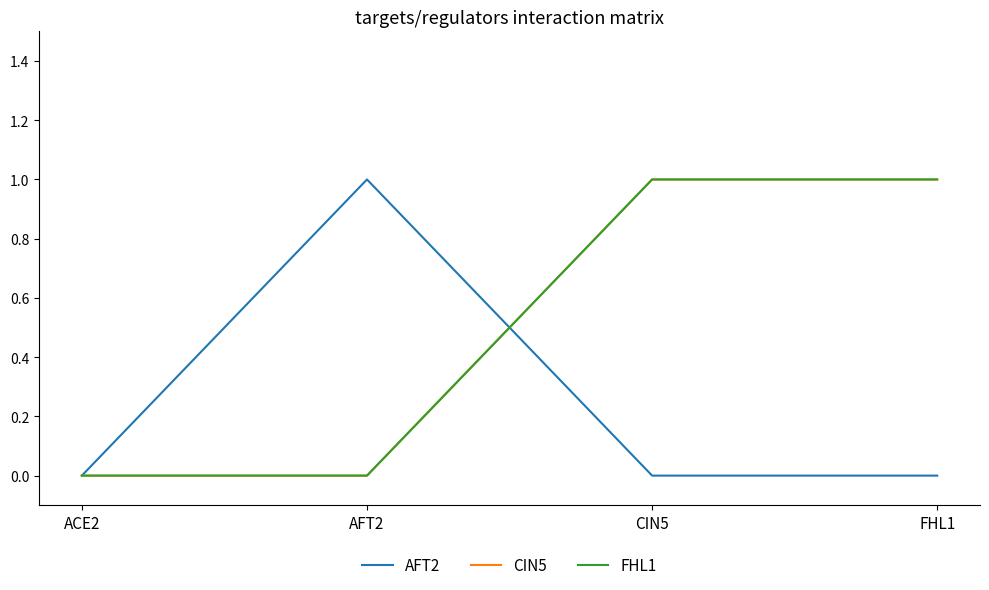

How many interior local peaks does the AFT2 series have?

1